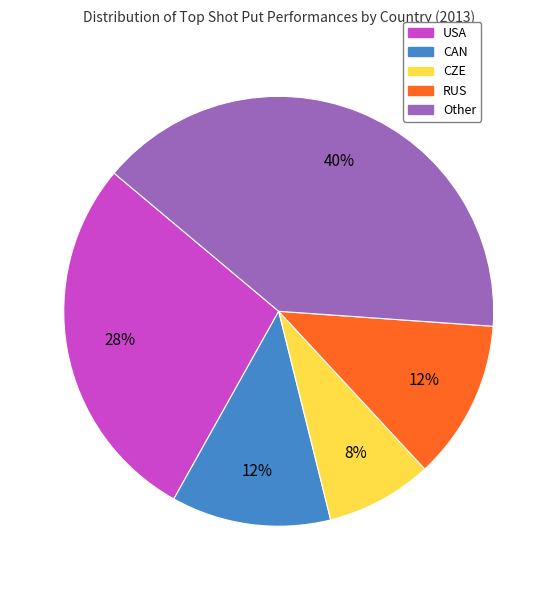

Is the sum of RUS and USA greater than half?

No